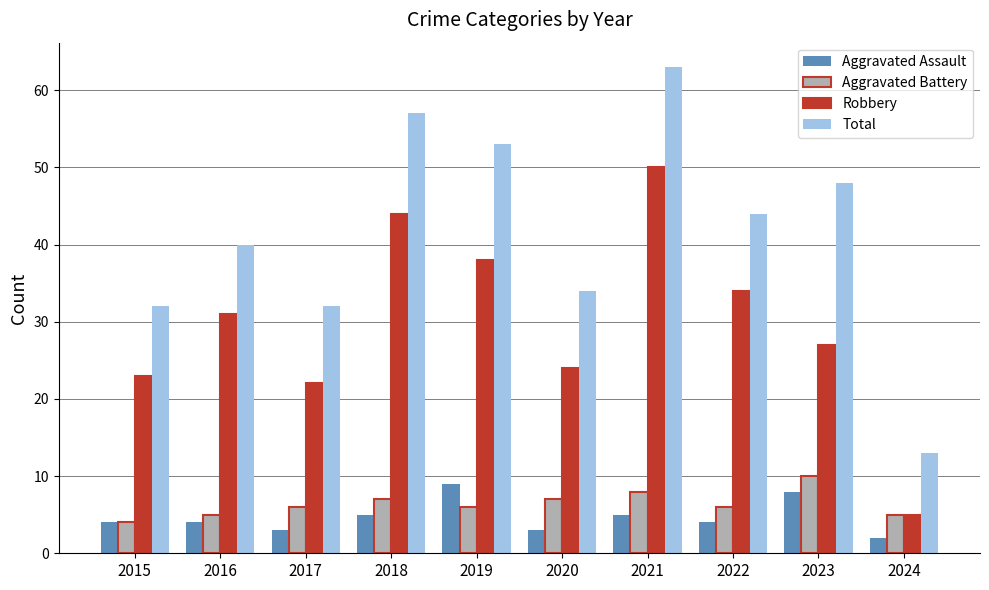

What is the spread (max minus min) of values at 2016?

36